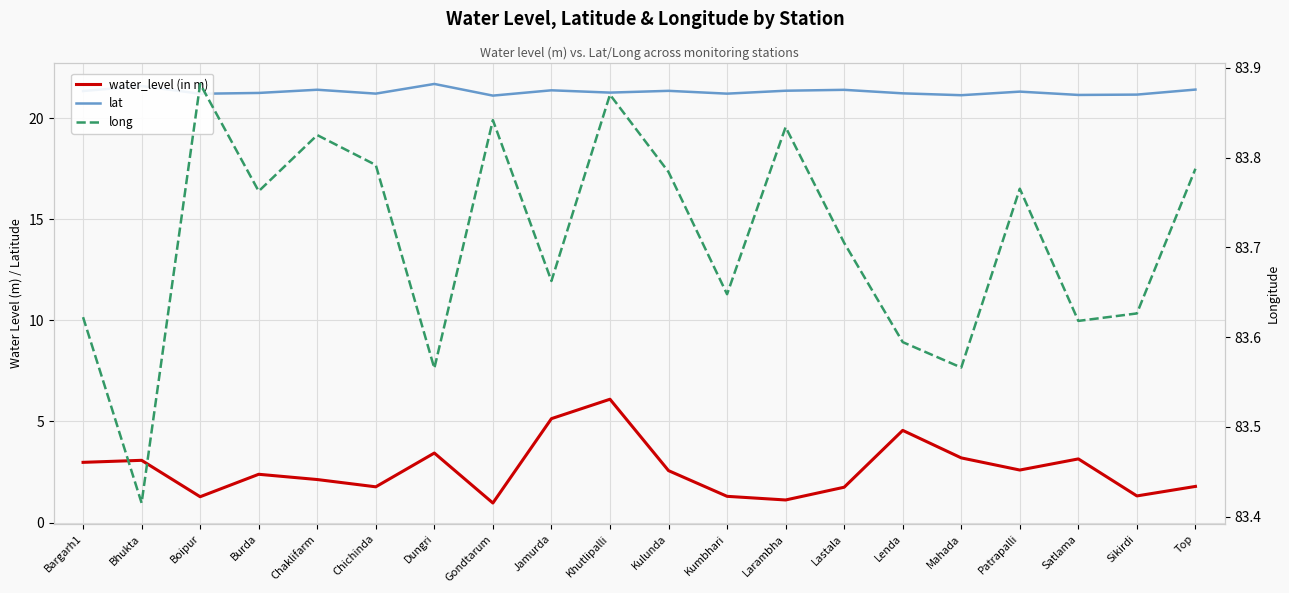

What position from the left is Chaklifarm?

5